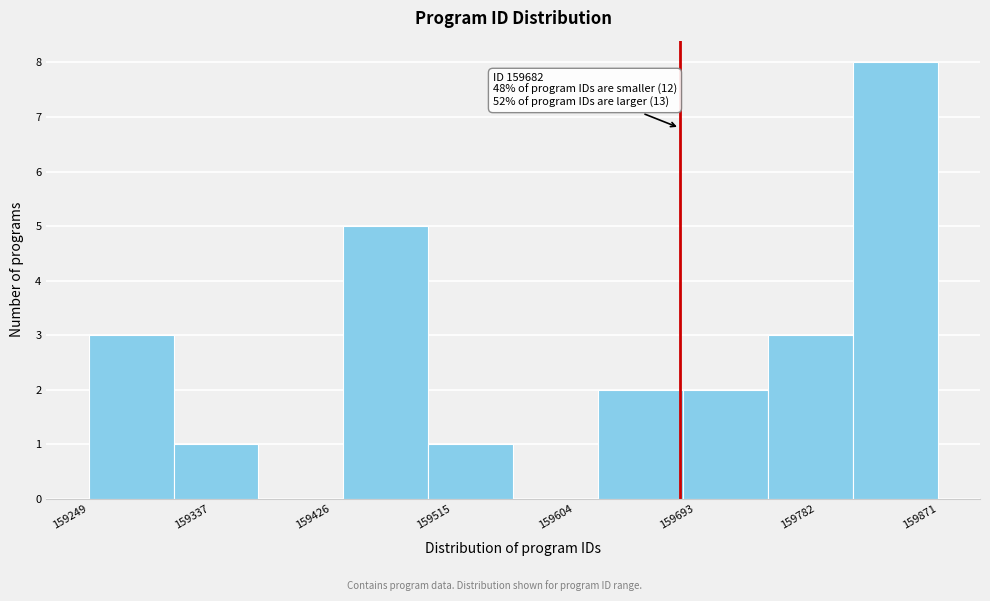

Over which range of the x-axis is the bar tallest?

159810 to 159870